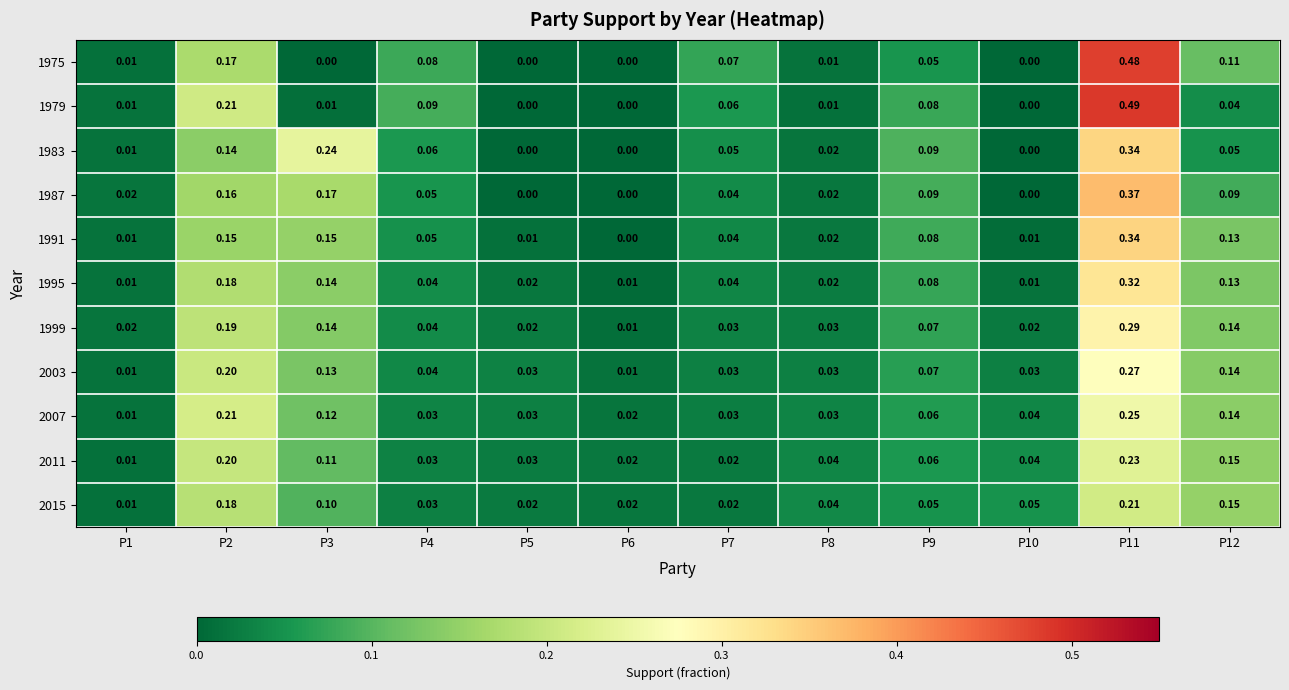

What is the total value across all series at P2?

2.0